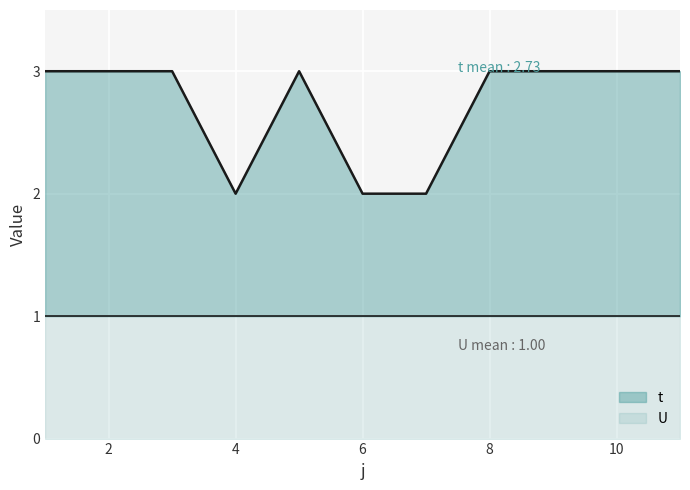

Which series has the largest total across all categories?

t